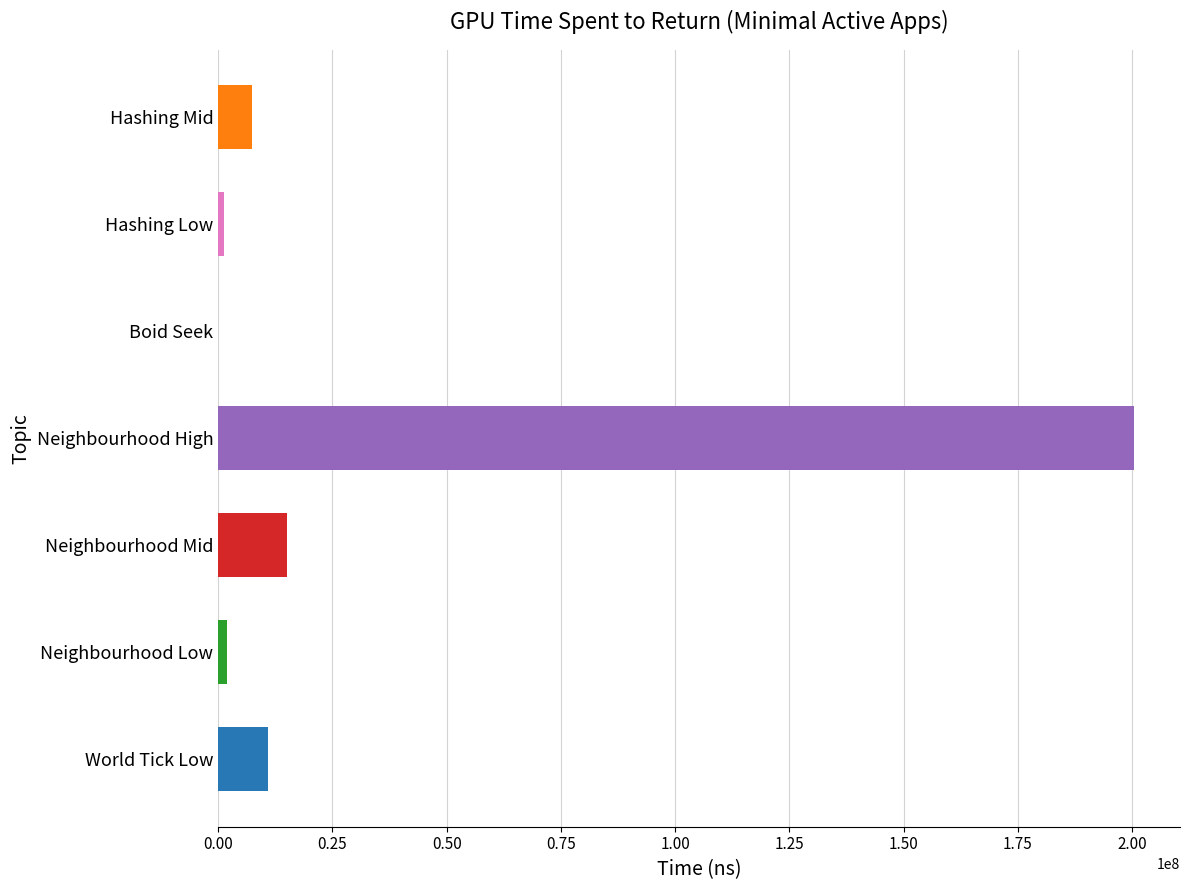

Which category has the highest value across all series?

Neighbourhood High